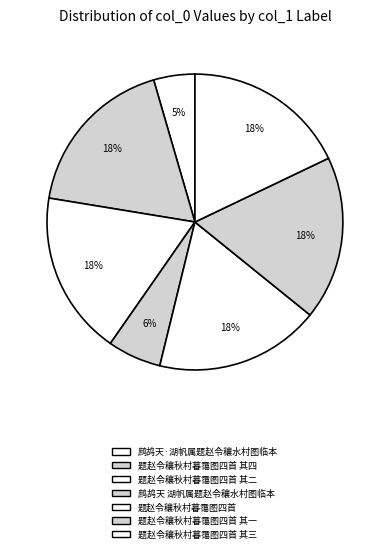

How many segments does this pie chart have?

7